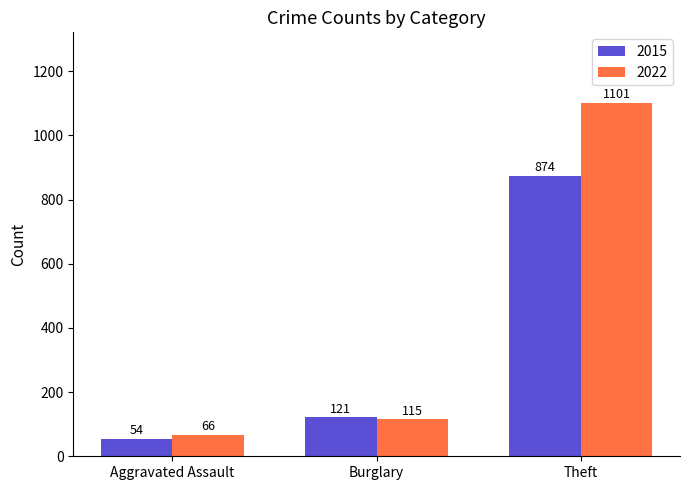

What is the greatest value displayed?

1101